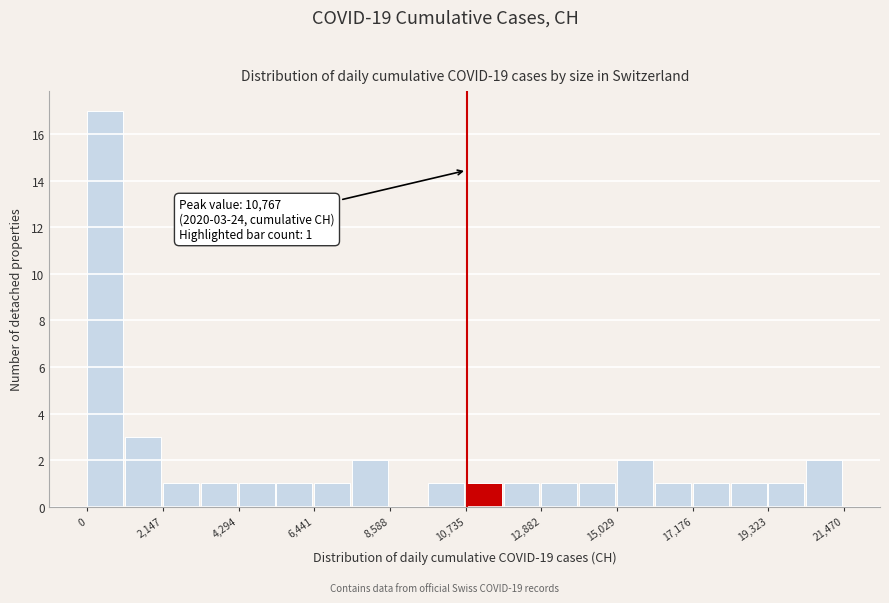

Around what value on the x-axis is the tallest bar? Give the approximate position of its centre, as read against the axis.

500